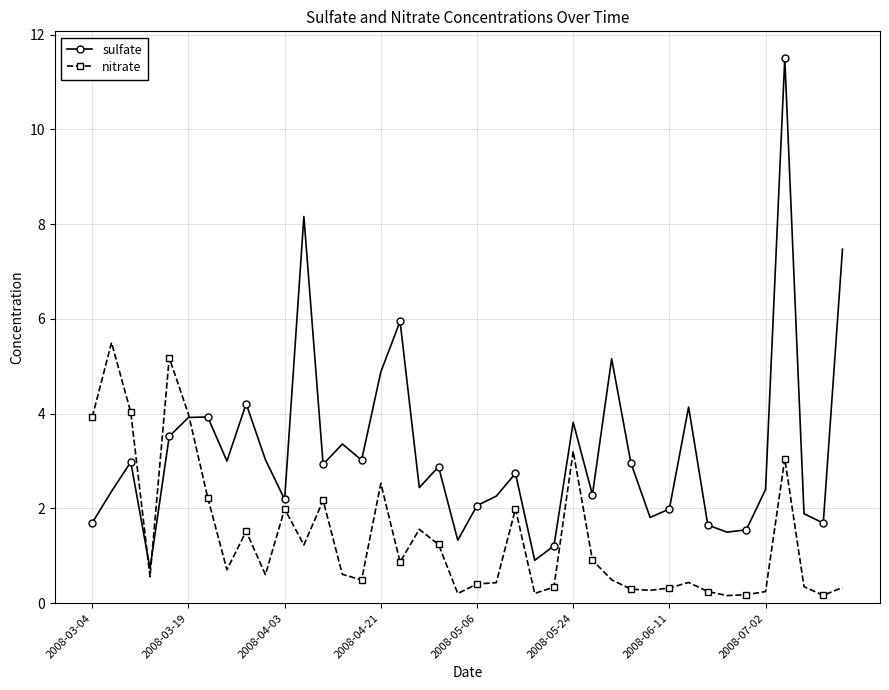

Which series has the widest spread of values?

sulfate